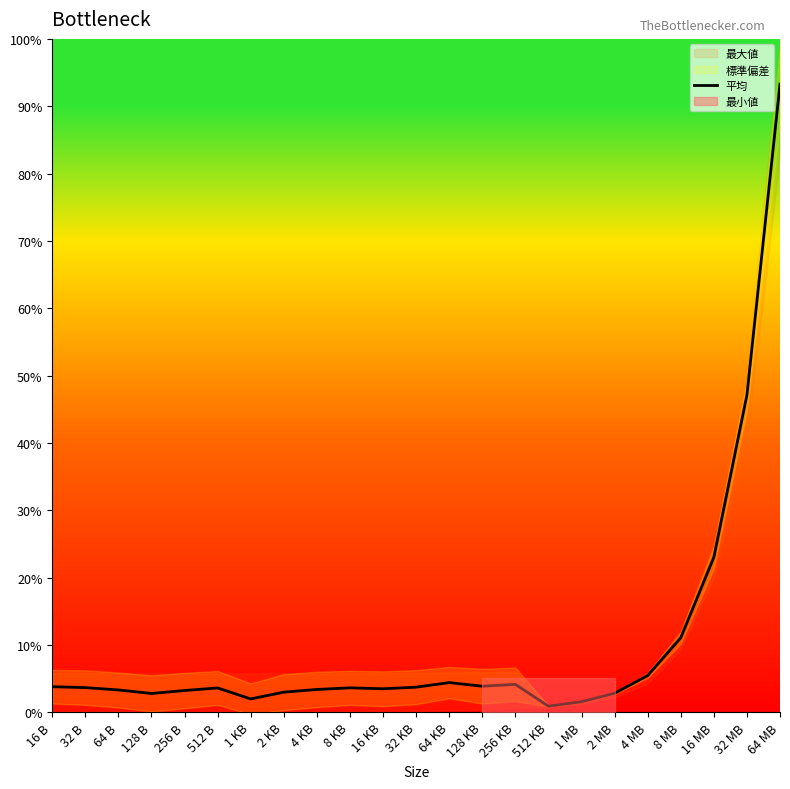

How many data points does each series have?

23